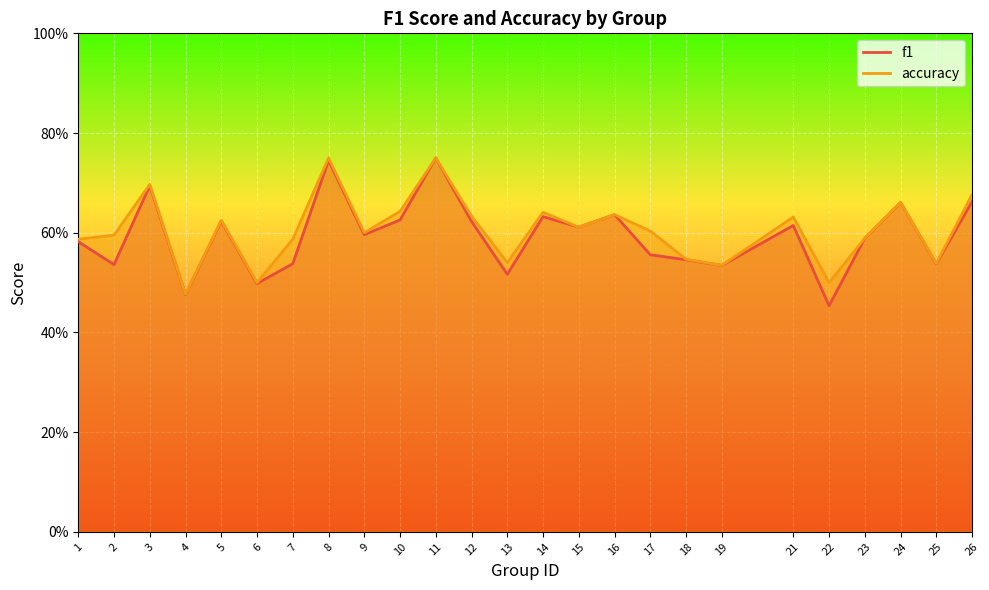

The f1 series shows 1.3 at 11. True or false?

False